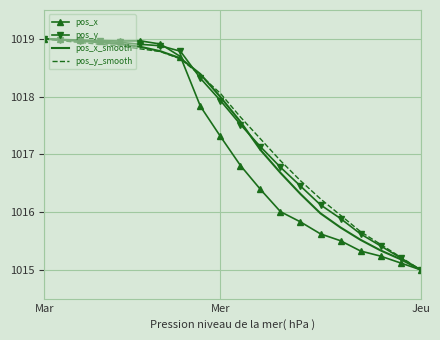

What is the smallest value displayed?

1015.0